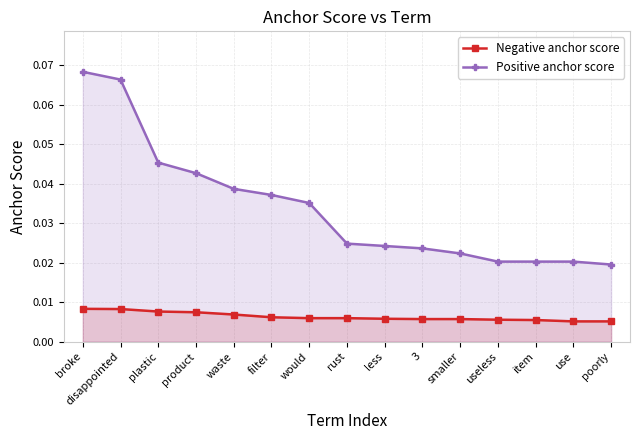

What position from the right is plastic?

13